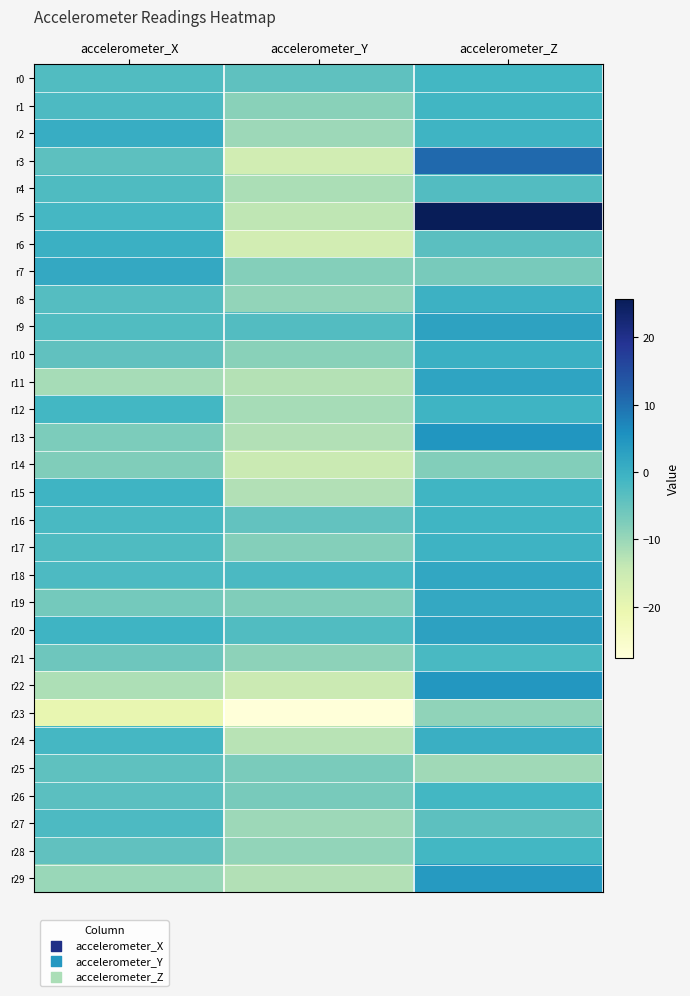

Which series has the widest spread of values?

r5